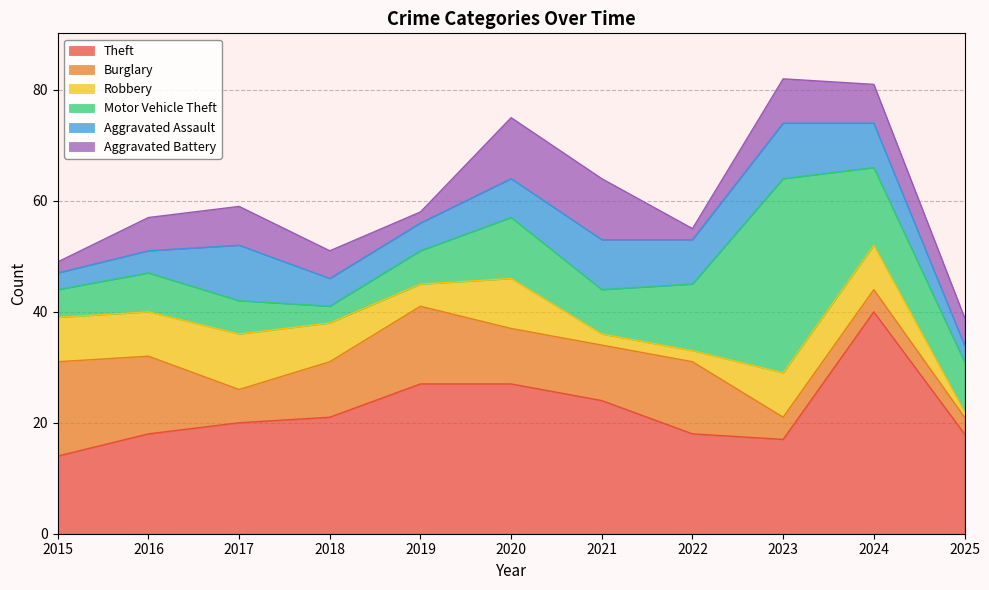

Which series has the largest total across all categories?

Theft